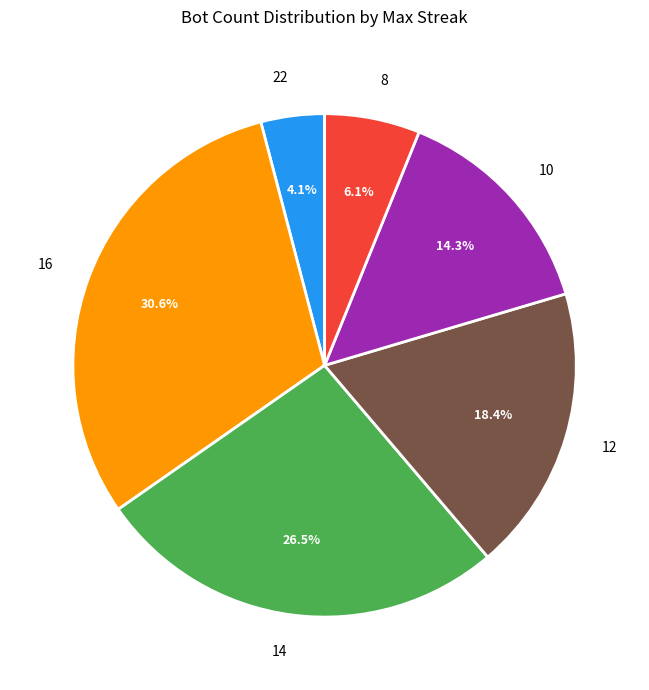

True or false: 12 accounts for 18% of the total.

True